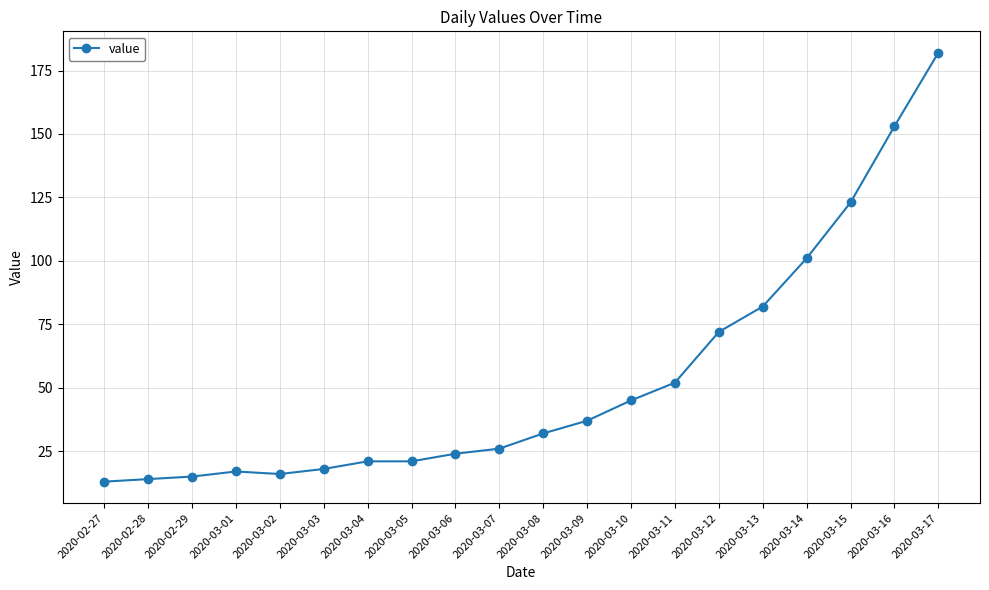

How many lines are shown in the chart?

1